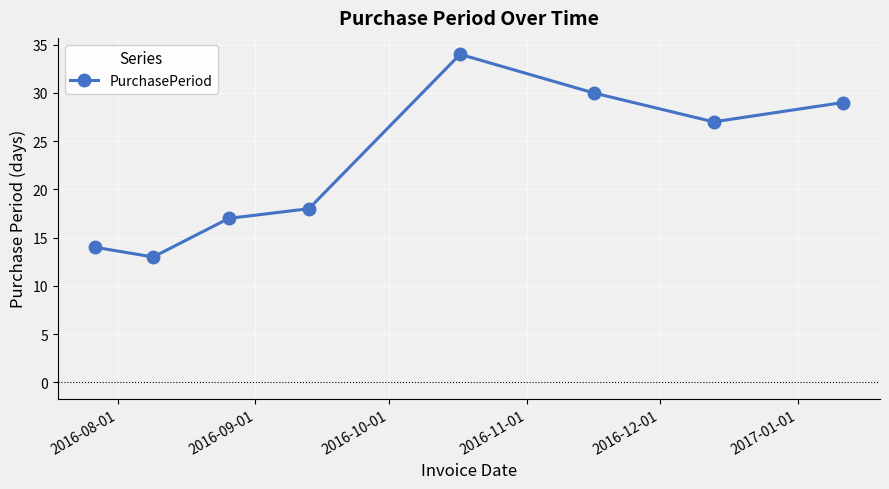

What is the greatest value displayed?

34